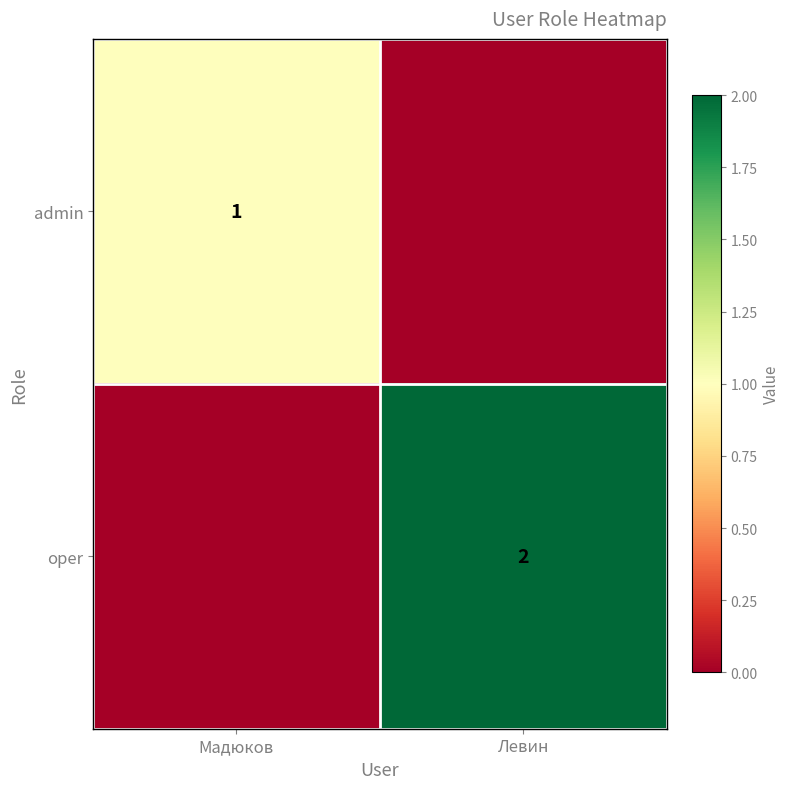

The value of oper at Левин is 2. True or false?

True